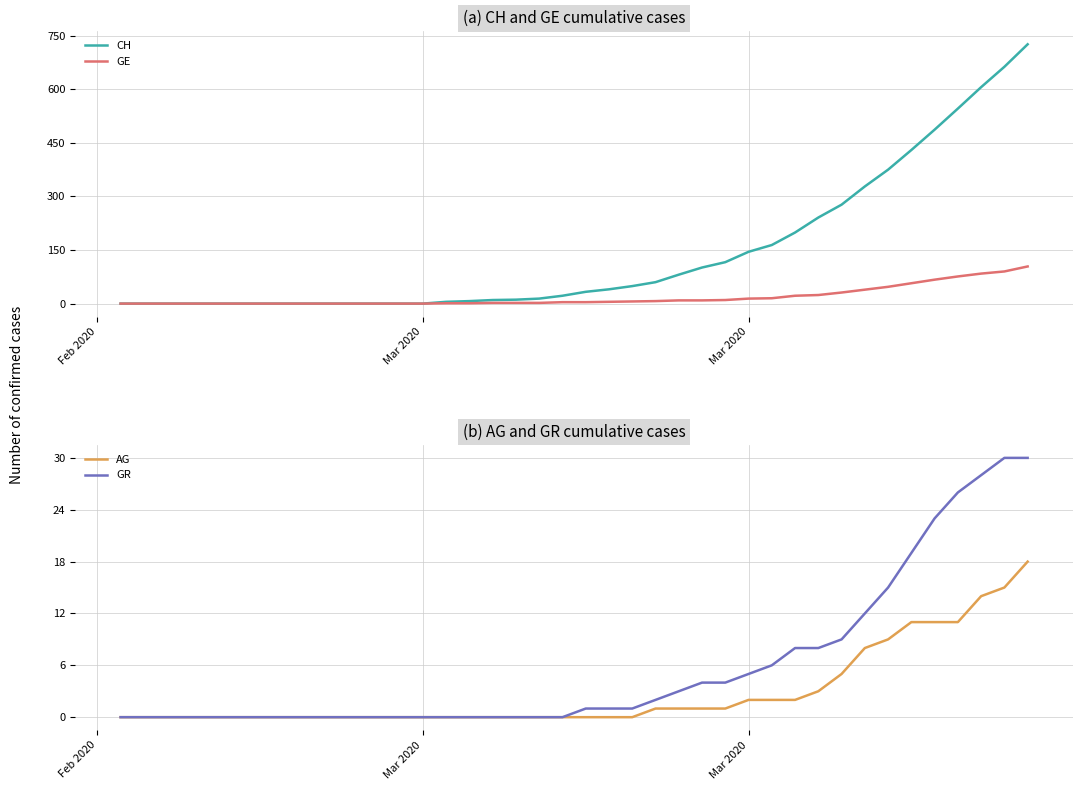

What are all the series names shown in the legend?

CH, GE, AG, GR